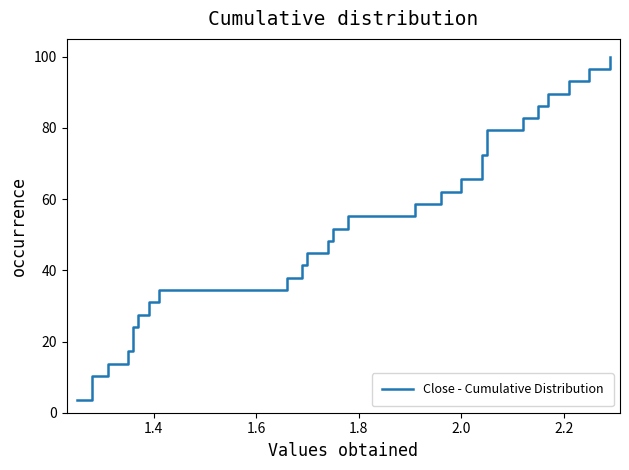

What is the difference between the maximum and minimum values?

96.6